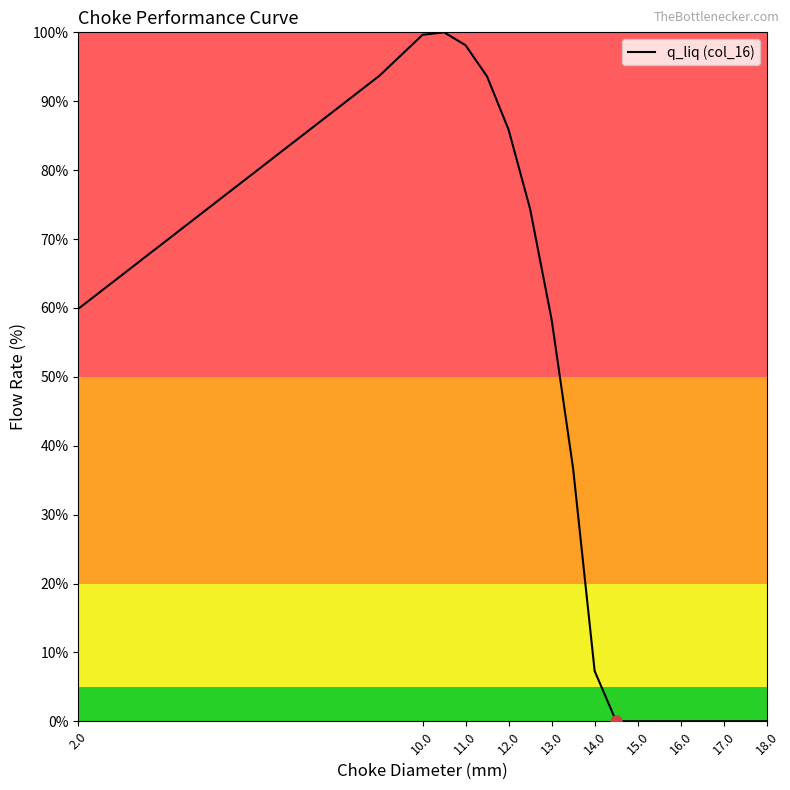

What is the difference between the maximum and minimum values?

100.0